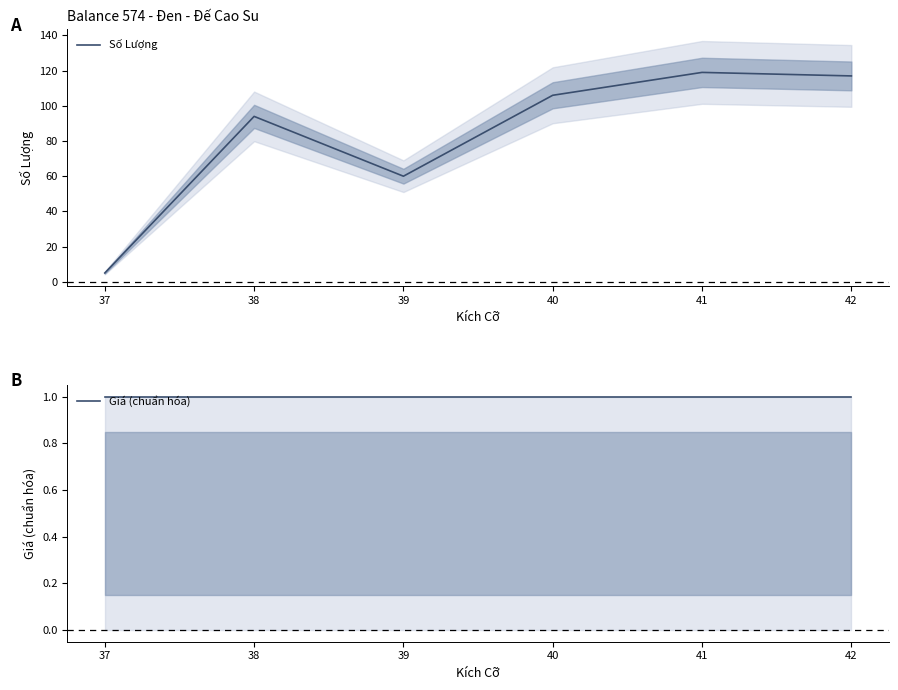

List the series in order of their overall mean, lowest first.

Giá (chuẩn hóa), Số Lượng